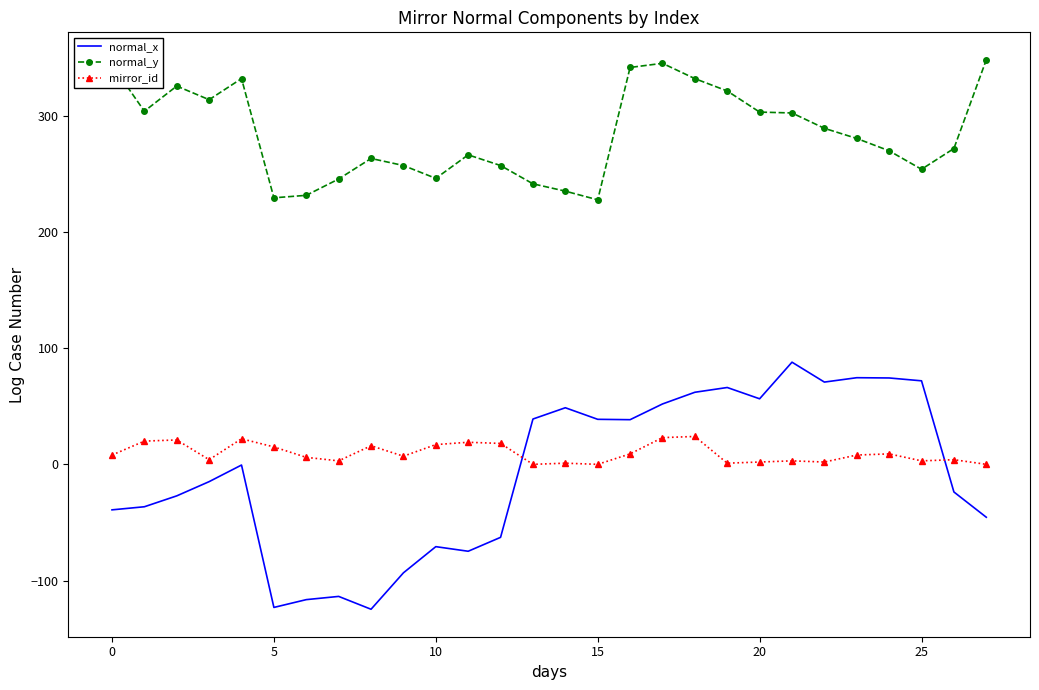

Which series has the widest spread of values?

normal_x